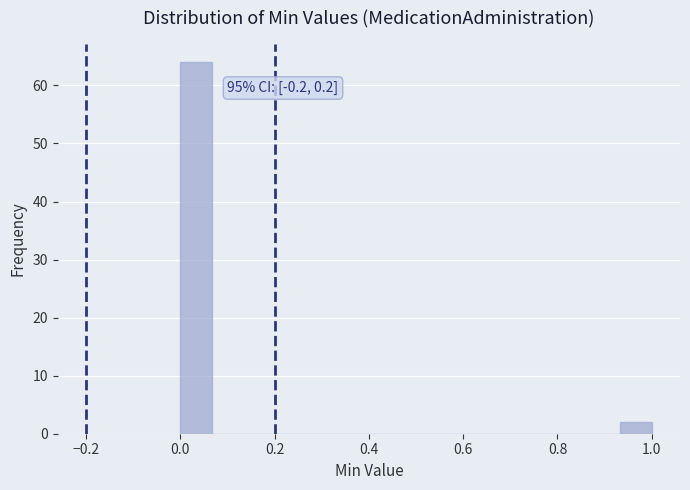

Around what value on the x-axis is the tallest bar? Give the approximate position of its centre, as read against the axis.

0.04